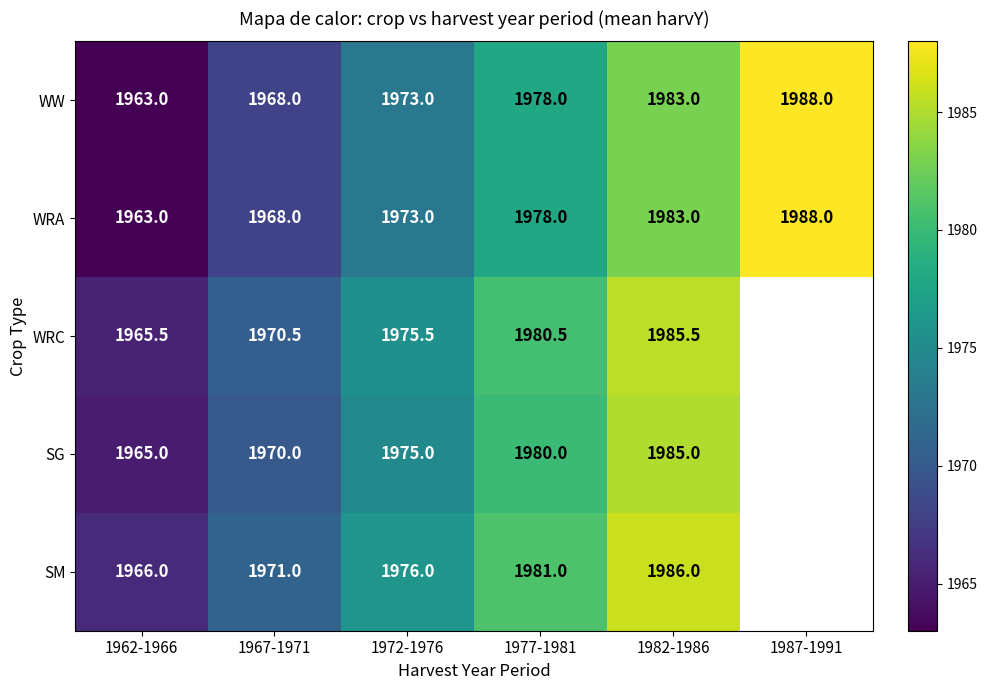

At which label does WW reach its peak?

1987-1991